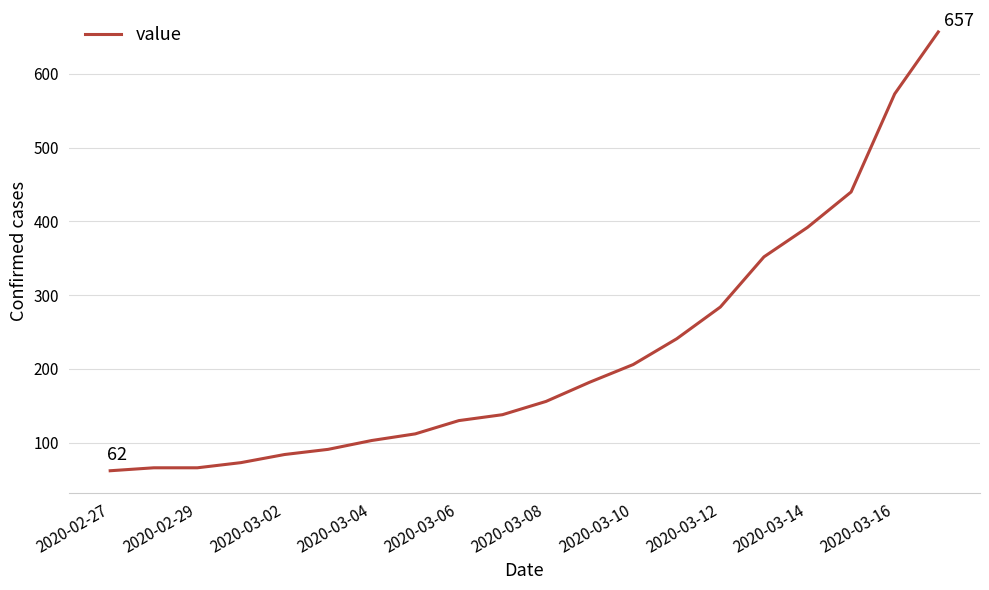

What is the smallest value displayed?

62